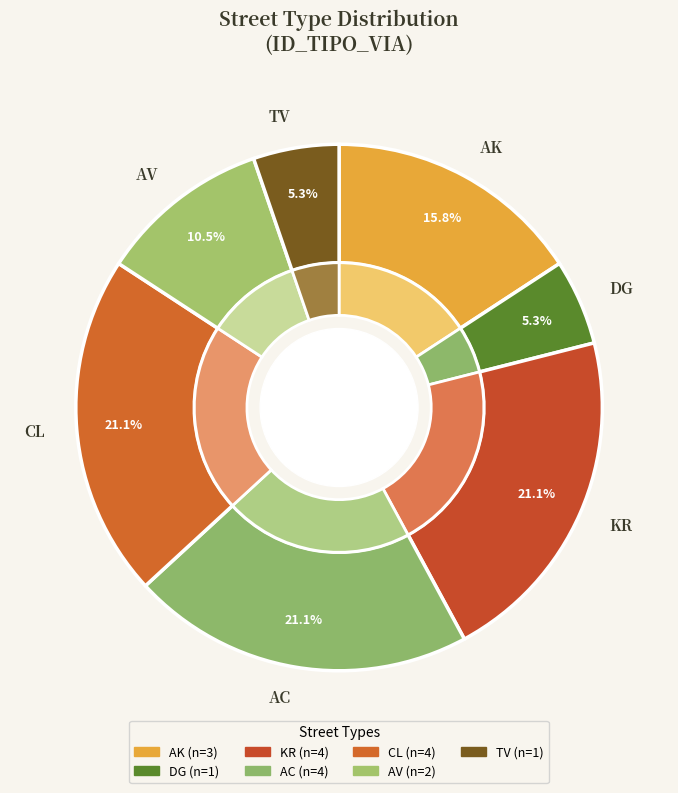

Do AV and AV together represent more than half of the pie?

No